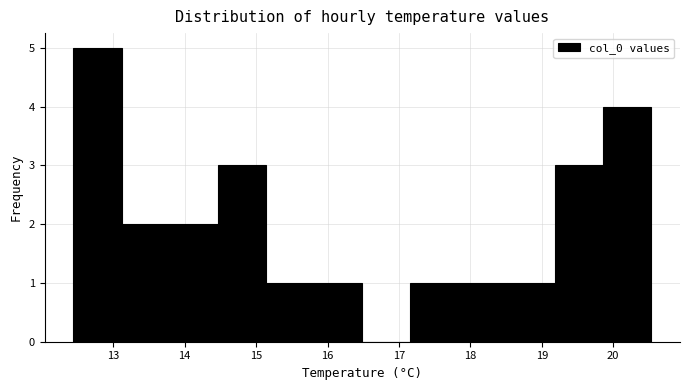

Reading left to right, list every bar in this chart as the range it spans on the x-axis followed by its height. Neither the bar edges nor the heights are printed on the chart, so give them approximately, as read against the axes.

12.4 to 13.1: 5
13.1 to 13.8: 2
13.8 to 14.5: 2
14.5 to 15.1: 3
15.1 to 15.8: 1
15.8 to 16.5: 1
16.5 to 17.2: 0
17.2 to 17.8: 1
17.8 to 18.5: 1
18.5 to 19.2: 1
19.2 to 19.9: 3
19.9 to 20.5: 4